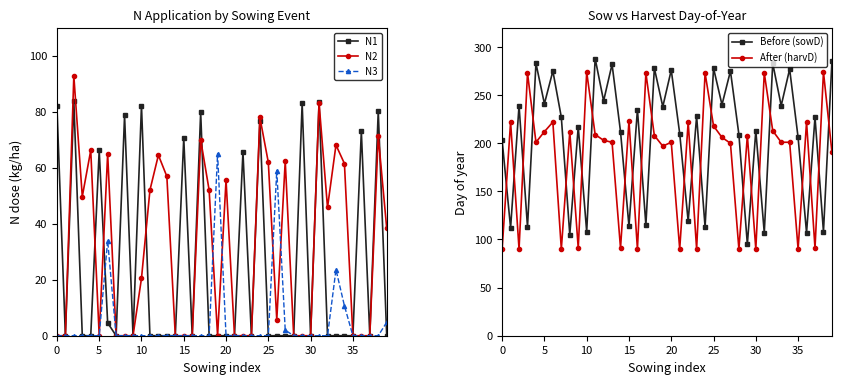

True or false: N1 has more than 1 interior local peaks.

True